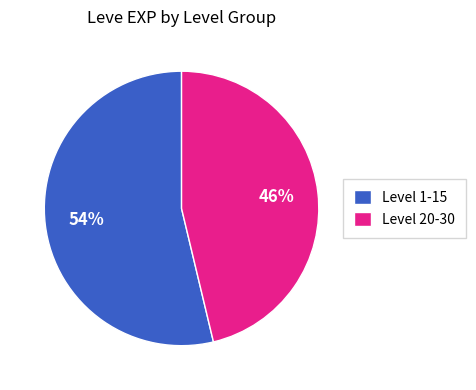

True or false: Level 1-15 accounts for 46% of the total.

False